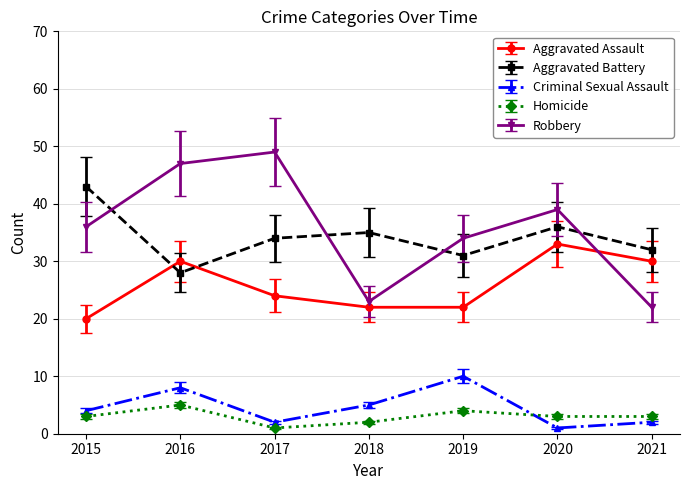

How many values in the Robbery series are below 36?

3